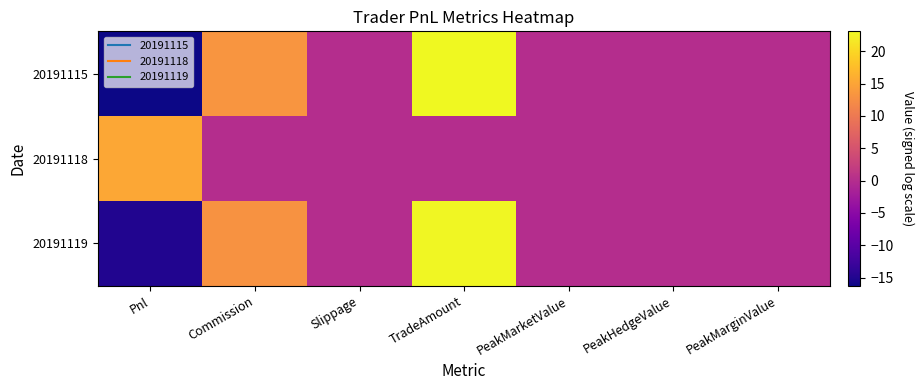

At Slippage, list the series in order from largest to smallest.

20191115, 20191118, 20191119